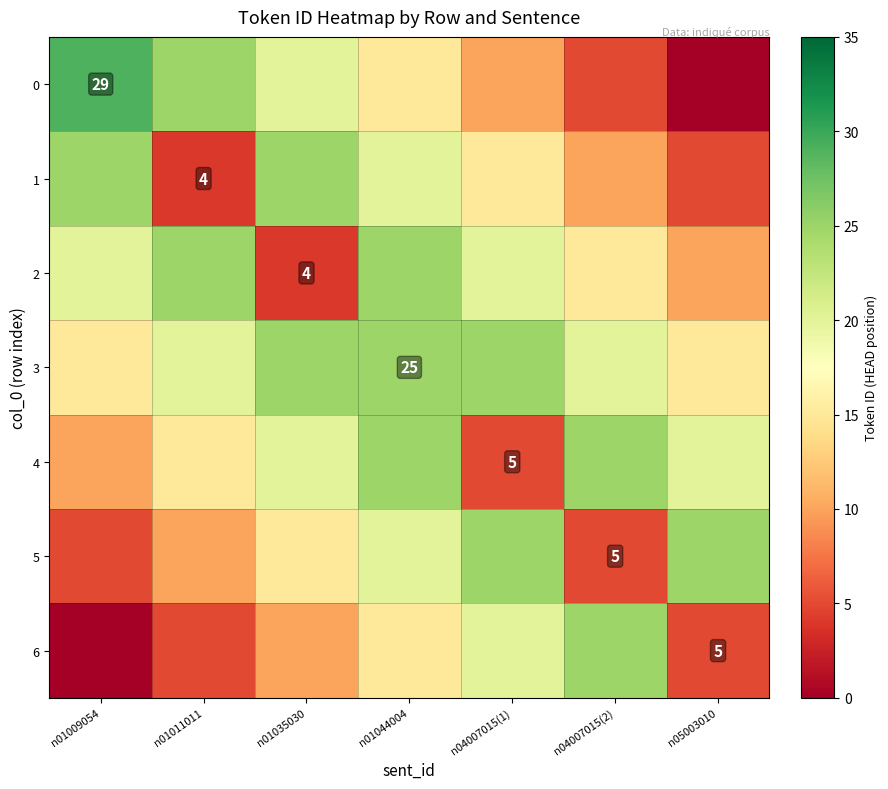

True or false: 4 has a value of 5 at n04007015(1).

True